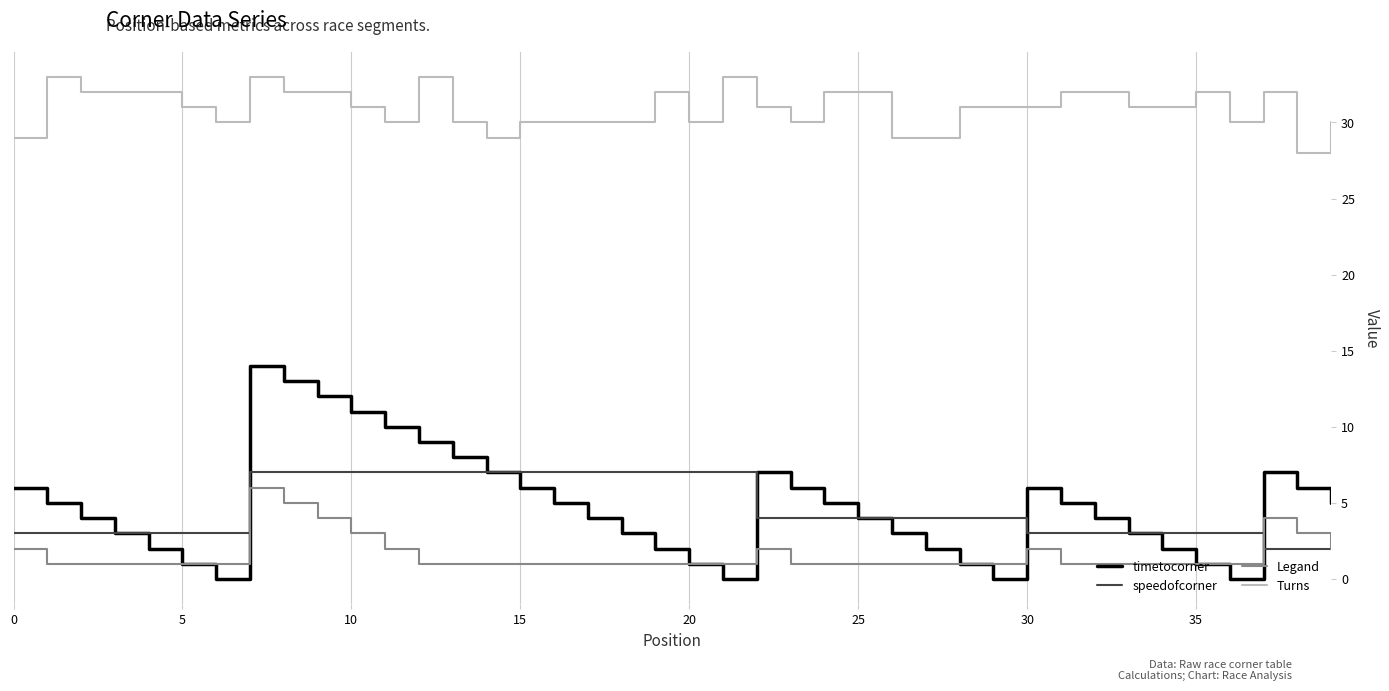

What is the maximum value shown in the chart?

33